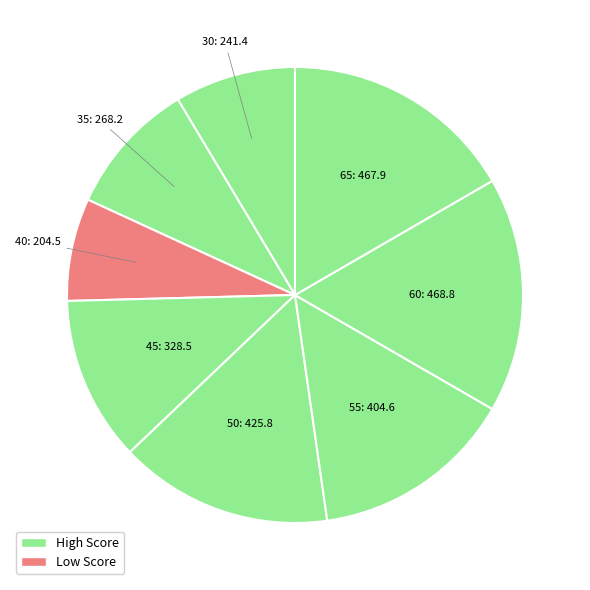

Which category has the smallest portion of the pie?

40